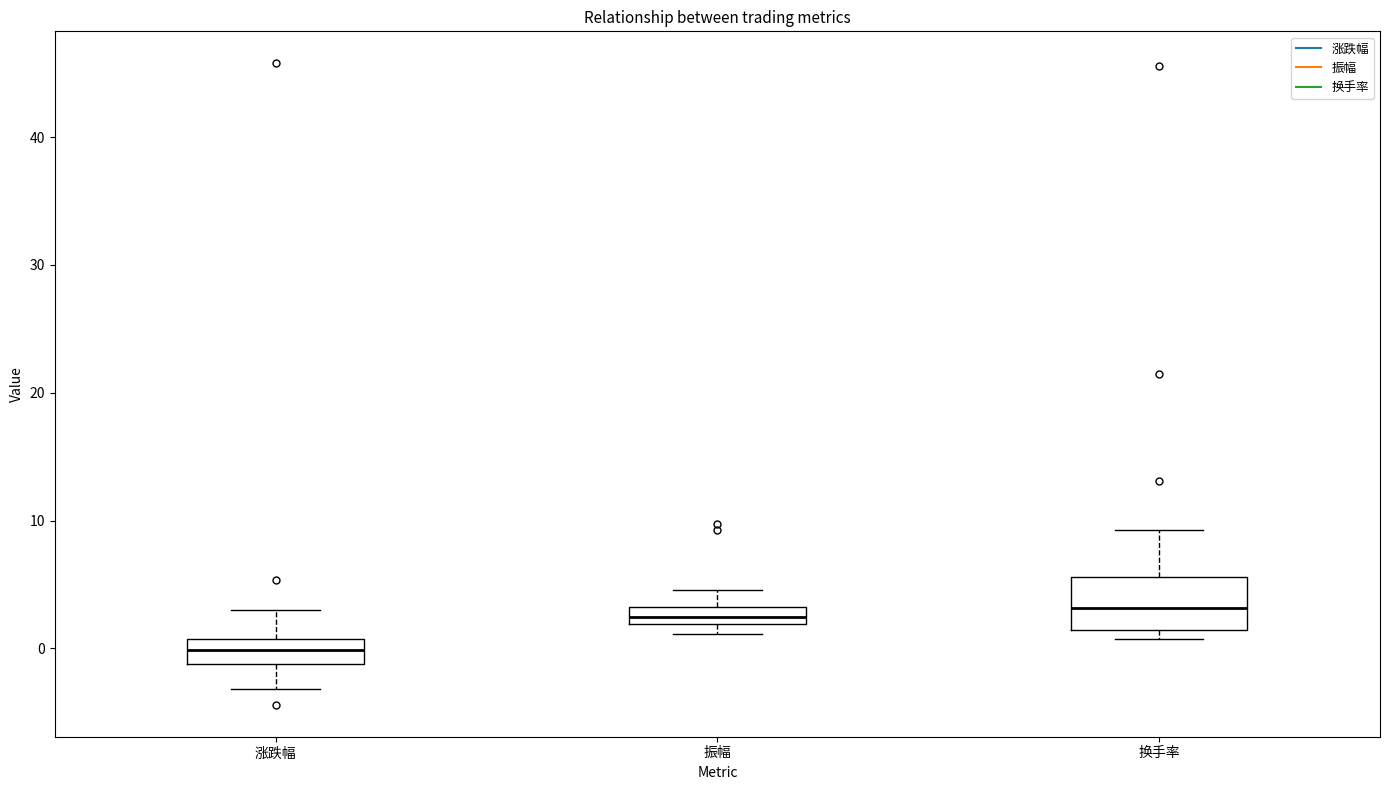

Where does the lower whisker of the box for 涨跌幅 end on the y-axis? The values are not printed on the chart, so give them approximately, as read against the axis.

-3